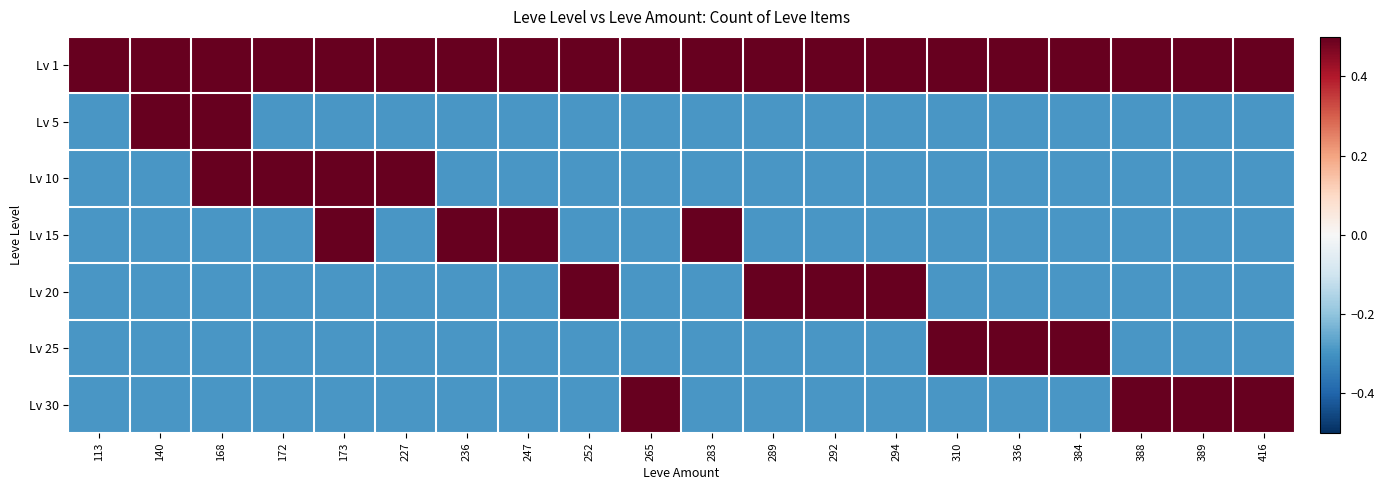

Between 294 and 388, which series saw the biggest shift?

Lv 20